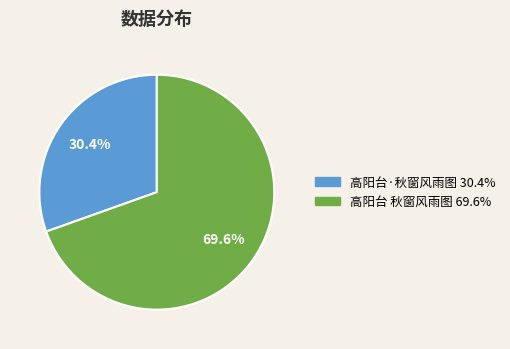

What percentage is the 高阳台·秋窗风雨图 slice, to the nearest percent?

30%